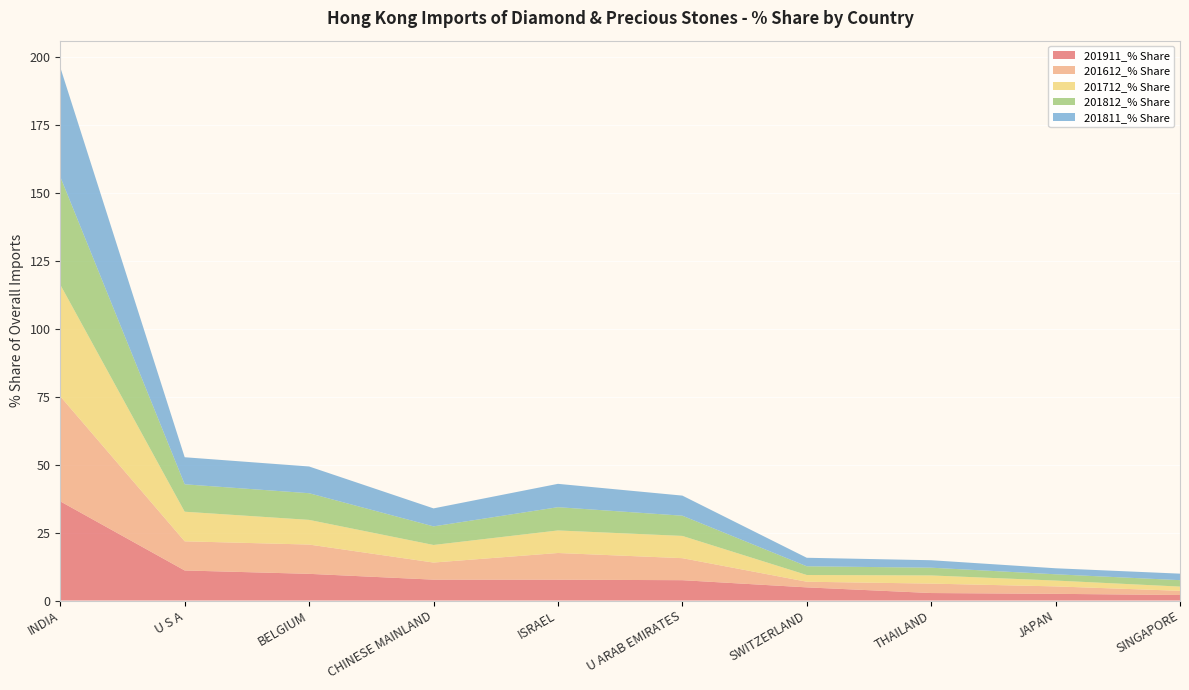

Reading left to right, what are all the values shown in this chart?

201911_% Share: INDIA=36.5	U S A=11.1	BELGIUM=9.8	CHINESE MAINLAND=7.7	ISRAEL=7.7	U ARAB EMIRATES=7.5	SWITZERLAND=4.8	THAILAND=2.8	JAPAN=2.5	SINGAPORE=2.0
201612_% Share: INDIA=38.7	U S A=10.7	BELGIUM=10.8	CHINESE MAINLAND=6.3	ISRAEL=9.8	U ARAB EMIRATES=8.1	SWITZERLAND=2.1	THAILAND=3.5	JAPAN=2.7	SINGAPORE=1.5
201712_% Share: INDIA=41.1	U S A=10.9	BELGIUM=9.1	CHINESE MAINLAND=6.5	ISRAEL=8.3	U ARAB EMIRATES=8.2	SWITZERLAND=2.5	THAILAND=3.0	JAPAN=2.1	SINGAPORE=1.6
201812_% Share: INDIA=39.7	U S A=10.1	BELGIUM=9.8	CHINESE MAINLAND=6.8	ISRAEL=8.6	U ARAB EMIRATES=7.4	SWITZERLAND=3.2	THAILAND=2.8	JAPAN=2.3	SINGAPORE=2.4
201811_% Share: INDIA=40.3	U S A=10.0	BELGIUM=9.8	CHINESE MAINLAND=6.6	ISRAEL=8.6	U ARAB EMIRATES=7.4	SWITZERLAND=3.1	THAILAND=2.8	JAPAN=2.2	SINGAPORE=2.4